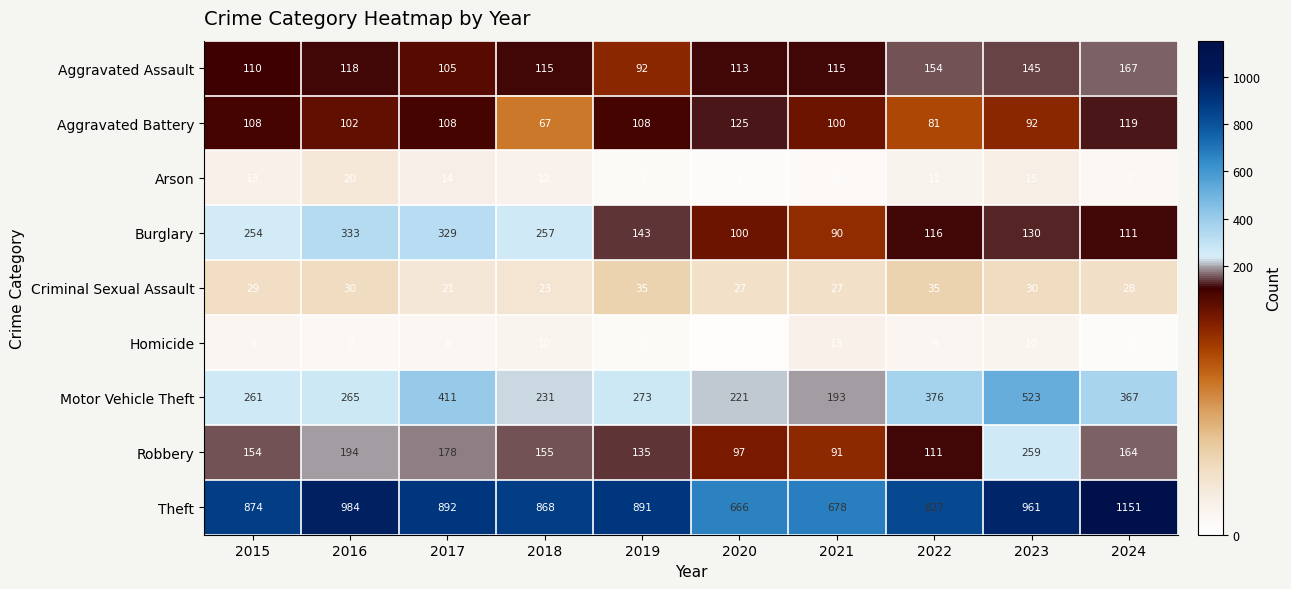

The value of Aggravated Assault at 2018 is 31. True or false?

False